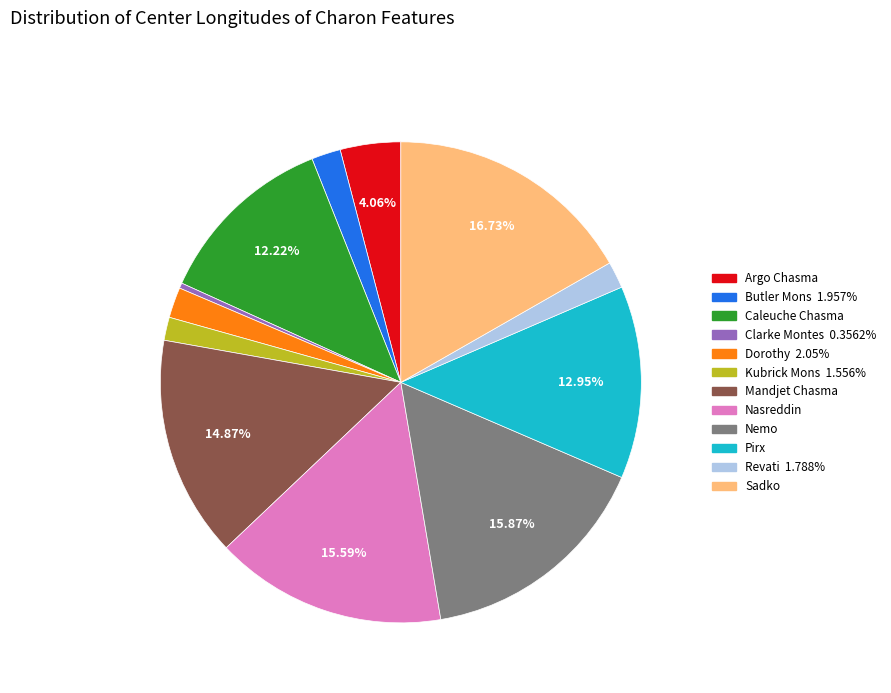

The Caleuche Chasma slice represents 20% of the pie. True or false?

False